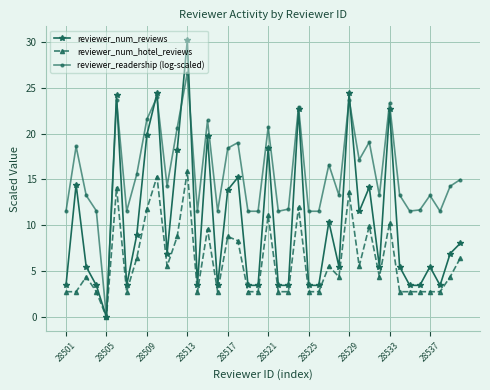

True or false: reviewer_num_reviews has more than 1 interior local peaks.

True